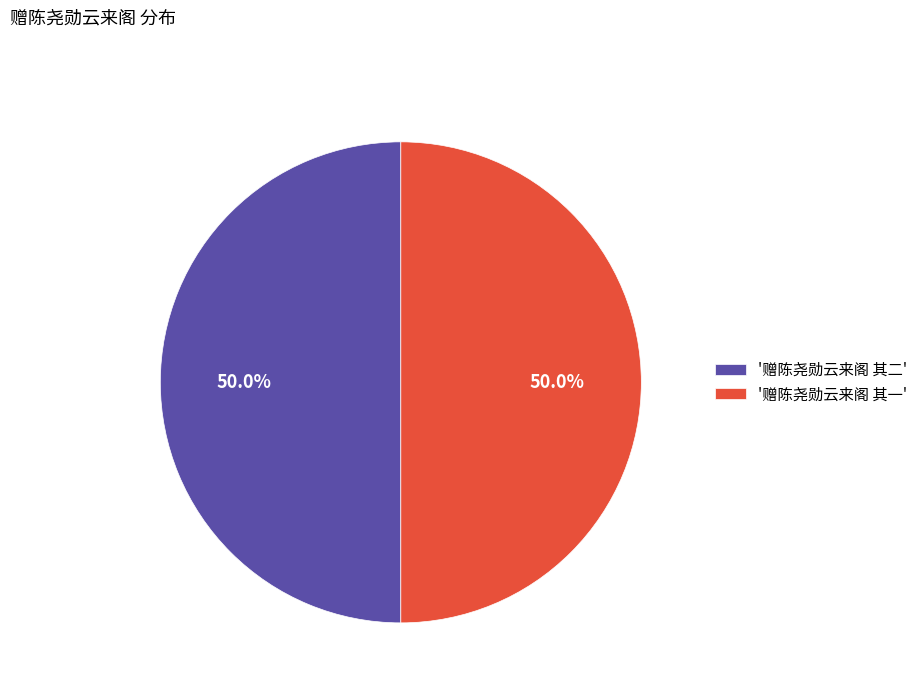

Approximately how many times larger is the value at '赠陈尧勋云来阁 其二' compared to '赠陈尧勋云来阁 其一'?

1.0